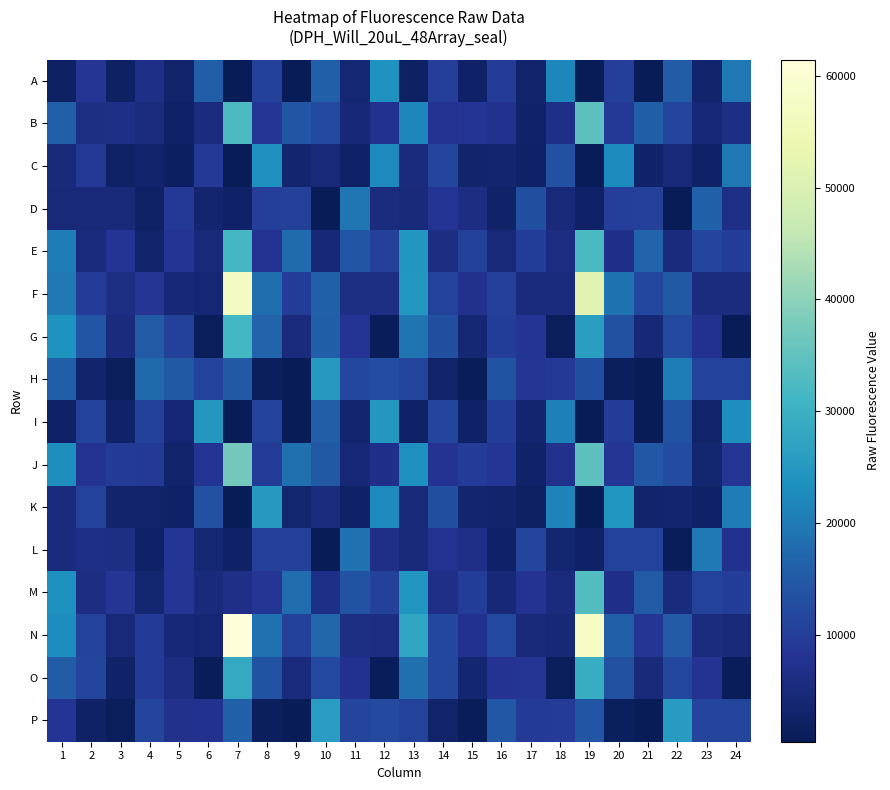

What is the spread (max minus min) of values at 17?

11321